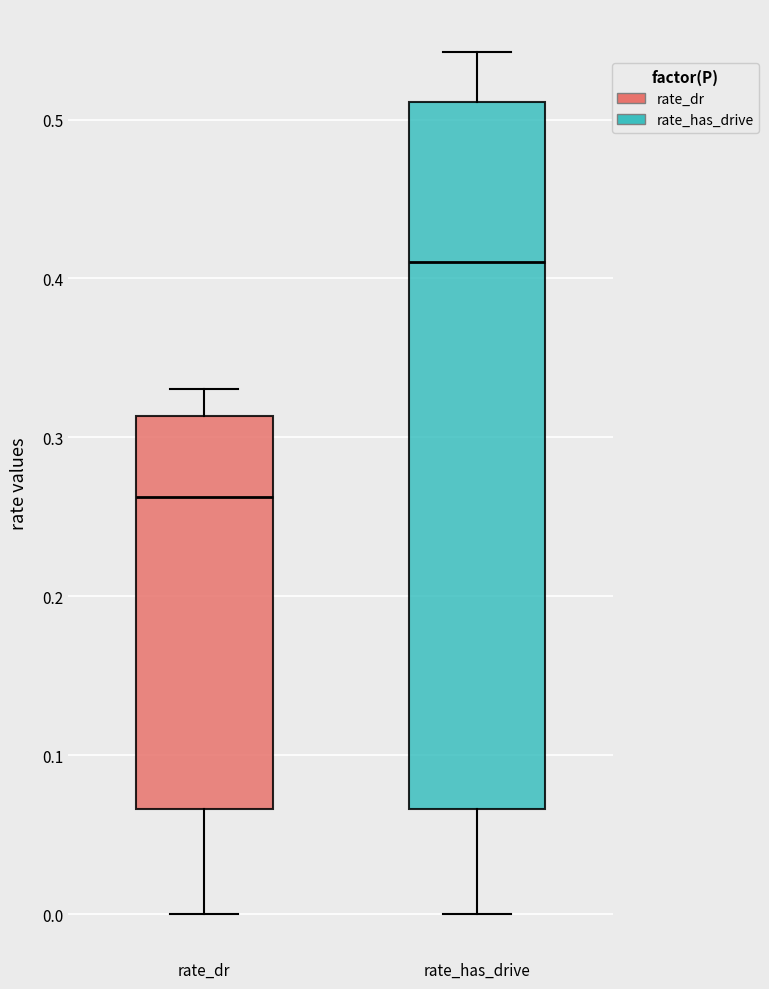

Reading left to right, transcribe this box plot: for each box, give where its median line is, the range the box spans, and where its two whiskers end, as read against the y-axis. The values are not printed on the chart, so give them approximately, as read against the axis.

rate_dr: median 0.26, box 0.07 to 0.31, whiskers 0.00 to 0.33
rate_has_drive: median 0.41, box 0.07 to 0.51, whiskers 0.00 to 0.54